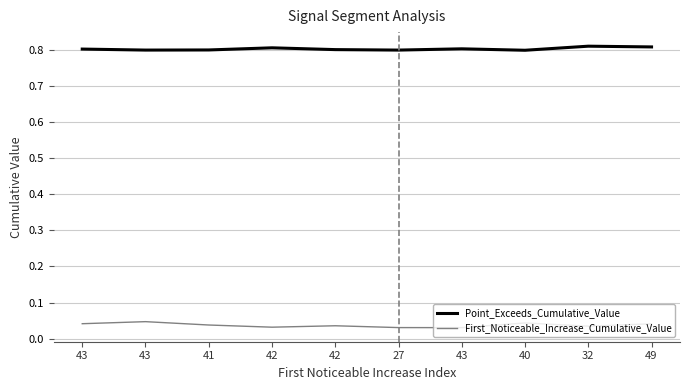

What are all the series names shown in the legend?

Point_Exceeds_Cumulative_Value, First_Noticeable_Increase_Cumulative_Value